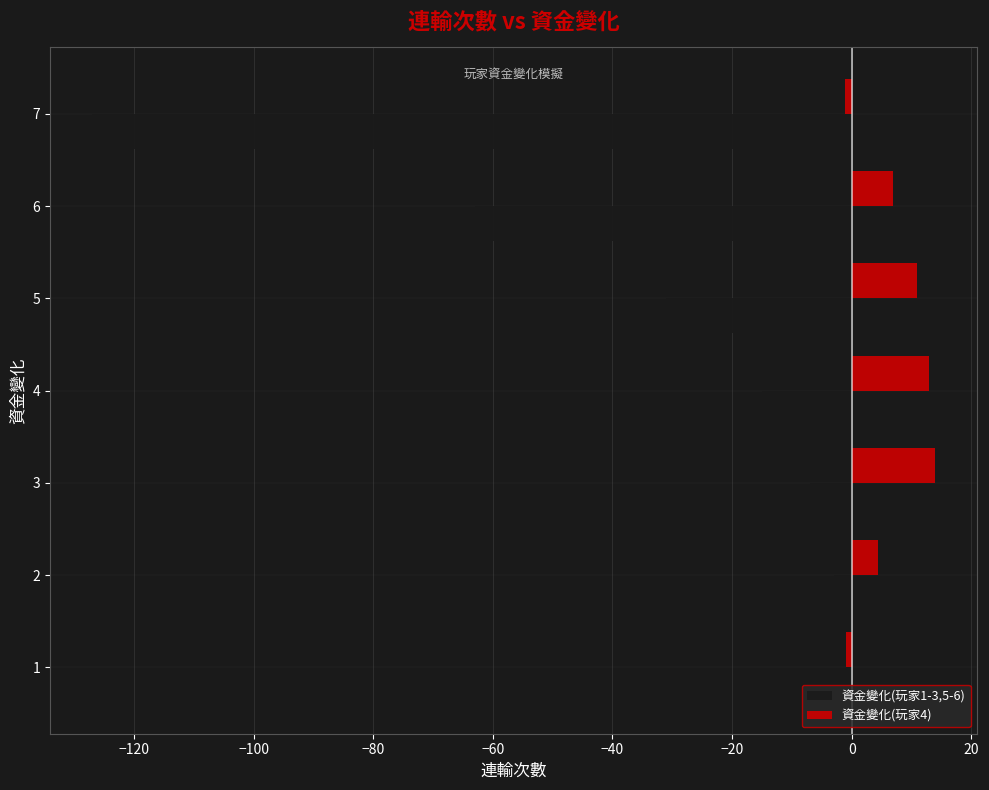

What is the average value of the 資金變化(玩家1-3,5-6) series?

-35.3